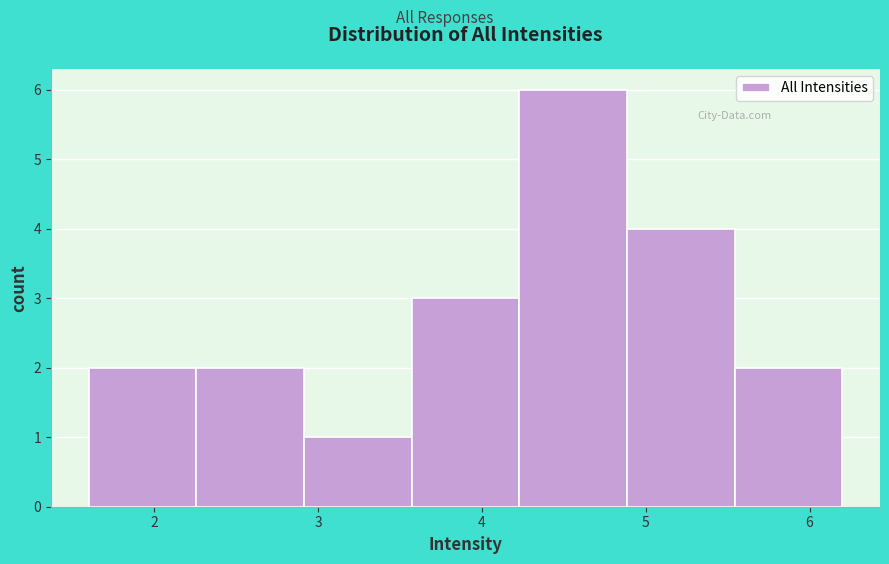

Reading left to right, list every bar in this chart as the range it spans on the x-axis followed by its height. Neither the bar edges nor the heights are printed on the chart, so give them approximately, as read against the axes.

1.6 to 2.3: 2
2.3 to 2.9: 2
2.9 to 3.6: 1
3.6 to 4.2: 3
4.2 to 4.9: 6
4.9 to 5.5: 4
5.5 to 6.2: 2